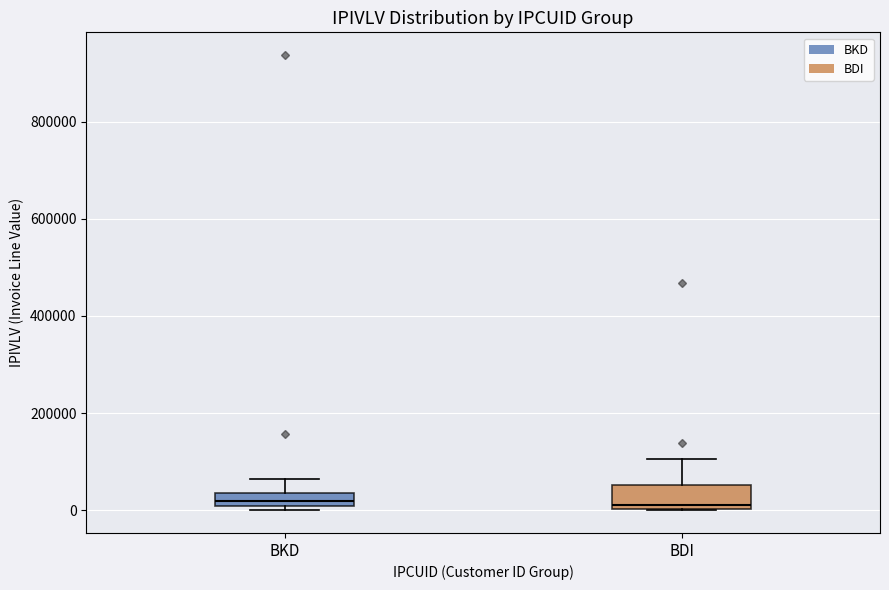

Comparing the boxes themselves (not the whiskers), which one is the tallest?

BDI